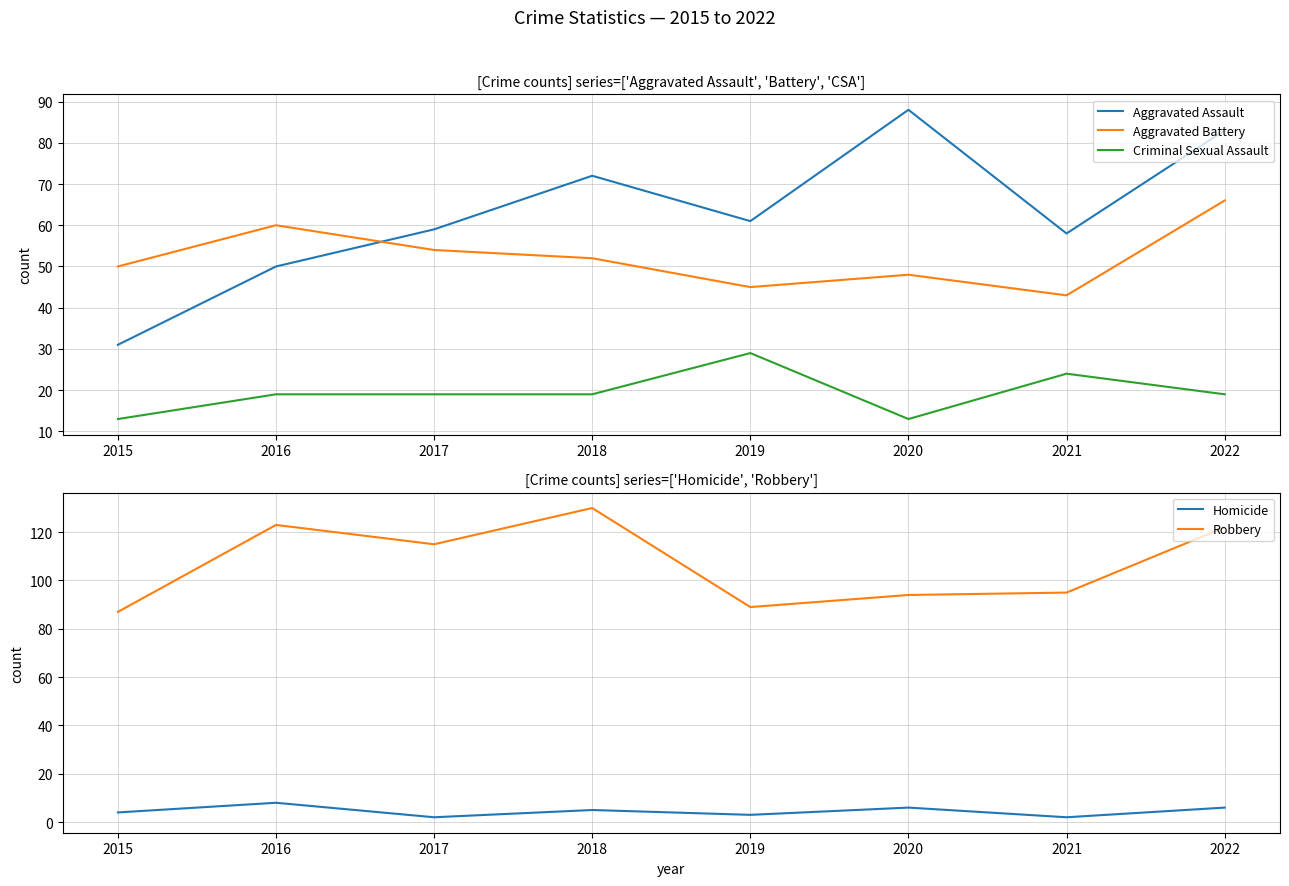

What is the average value of the Aggravated Battery series?

52